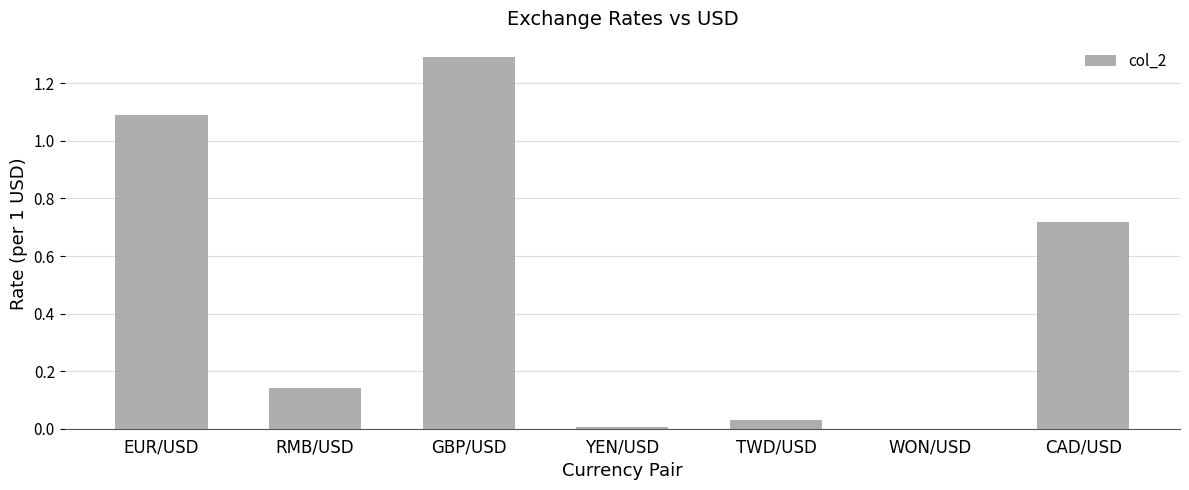

How many categories are shown in the chart?

7